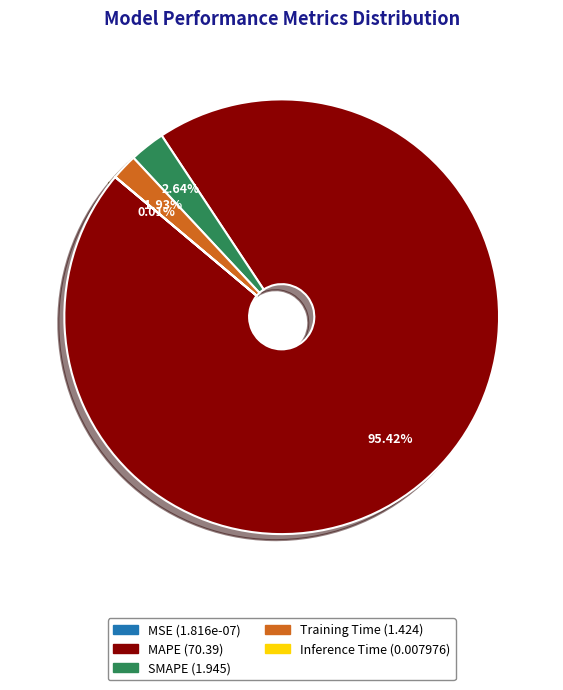

Between MAPE and Training Time, which is larger?

MAPE